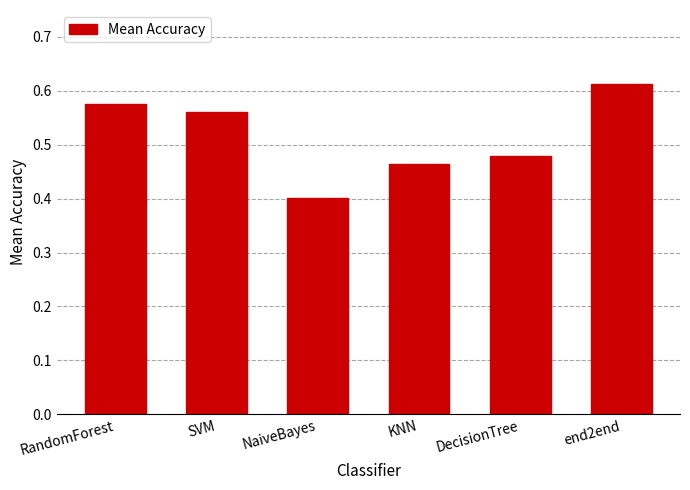

Which has a higher value, NaiveBayes or SVM?

SVM